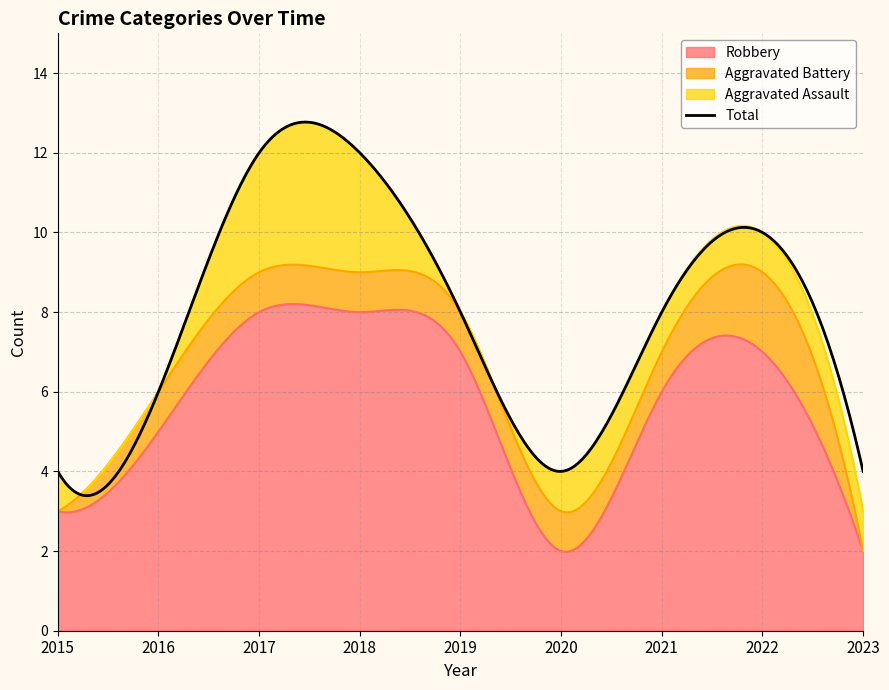

List the series in order of their peak value, highest first.

Total, Robbery, Aggravated Assault, Aggravated Battery